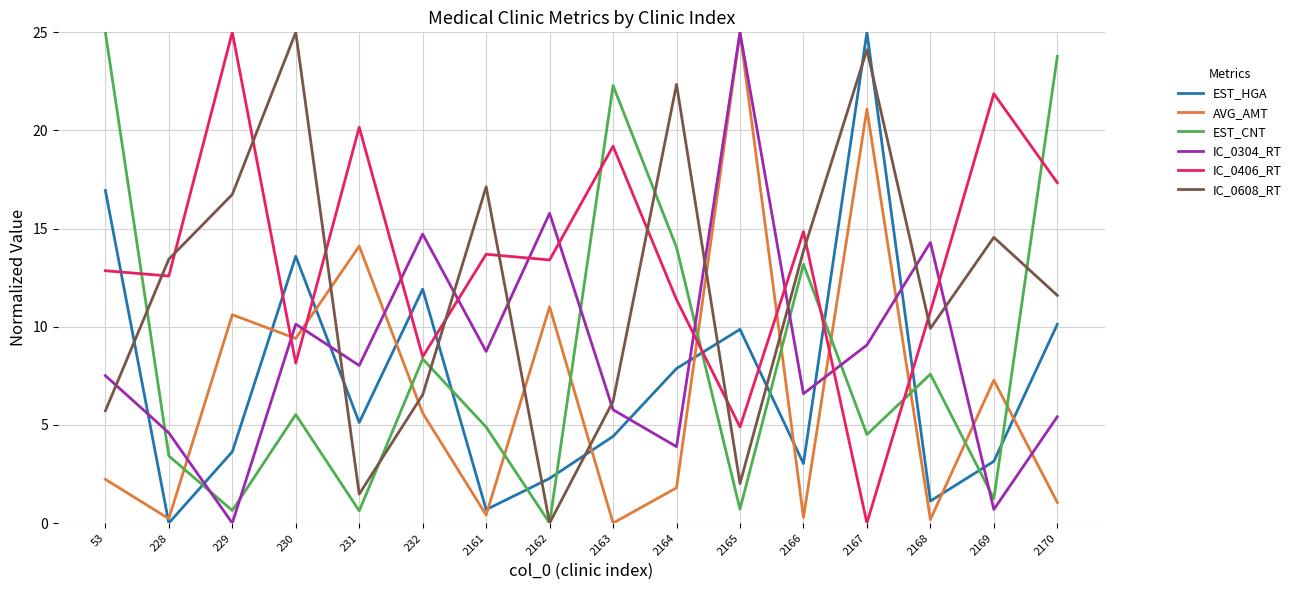

Where do EST_CNT and IC_0304_RT first cross each other?

53 and 228